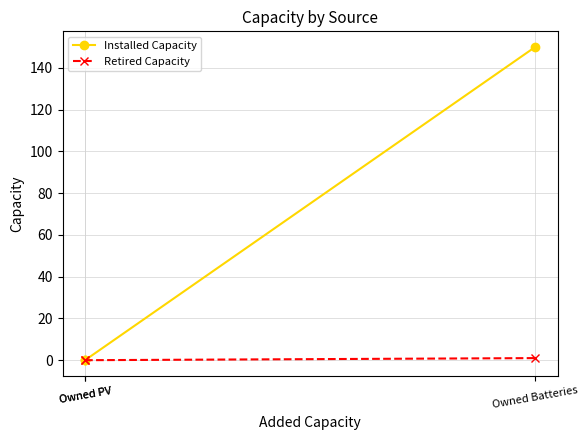

Which series has the largest total across all categories?

Installed Capacity